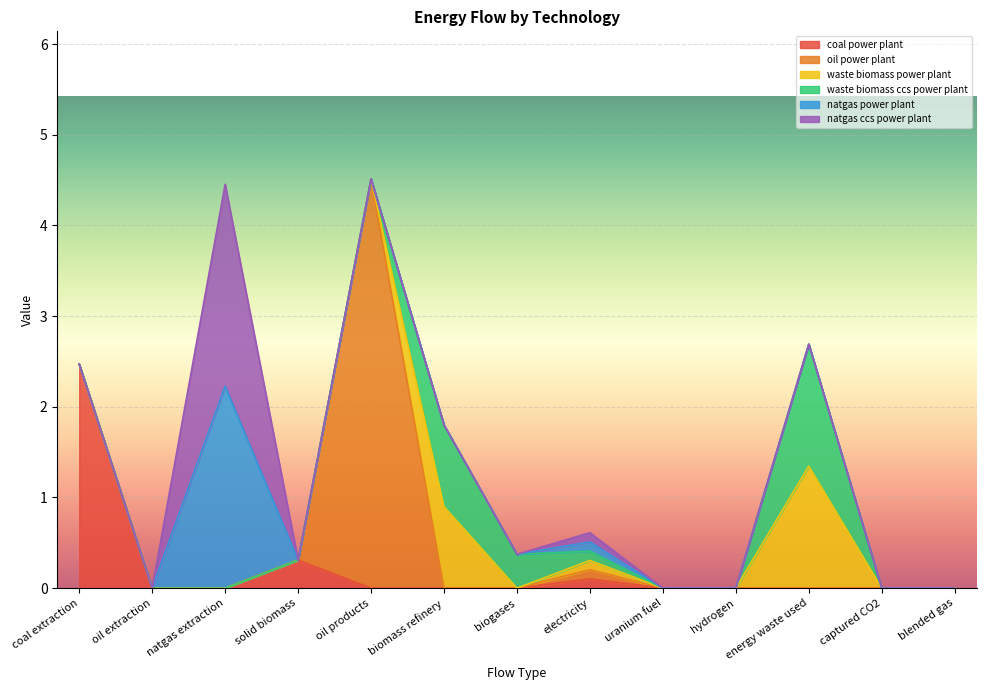

What position from the left is biogases?

7